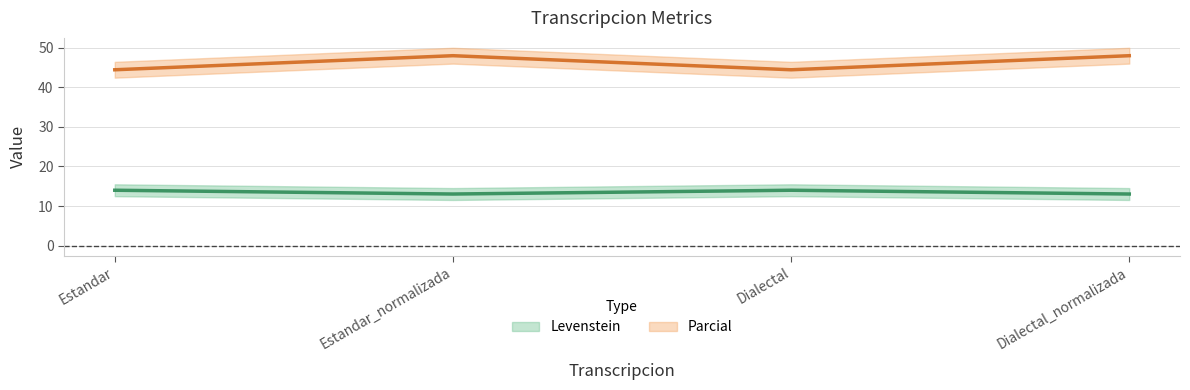

At Estandar_normalizada, list the series in order from smallest to largest.

Levenstein, Parcial